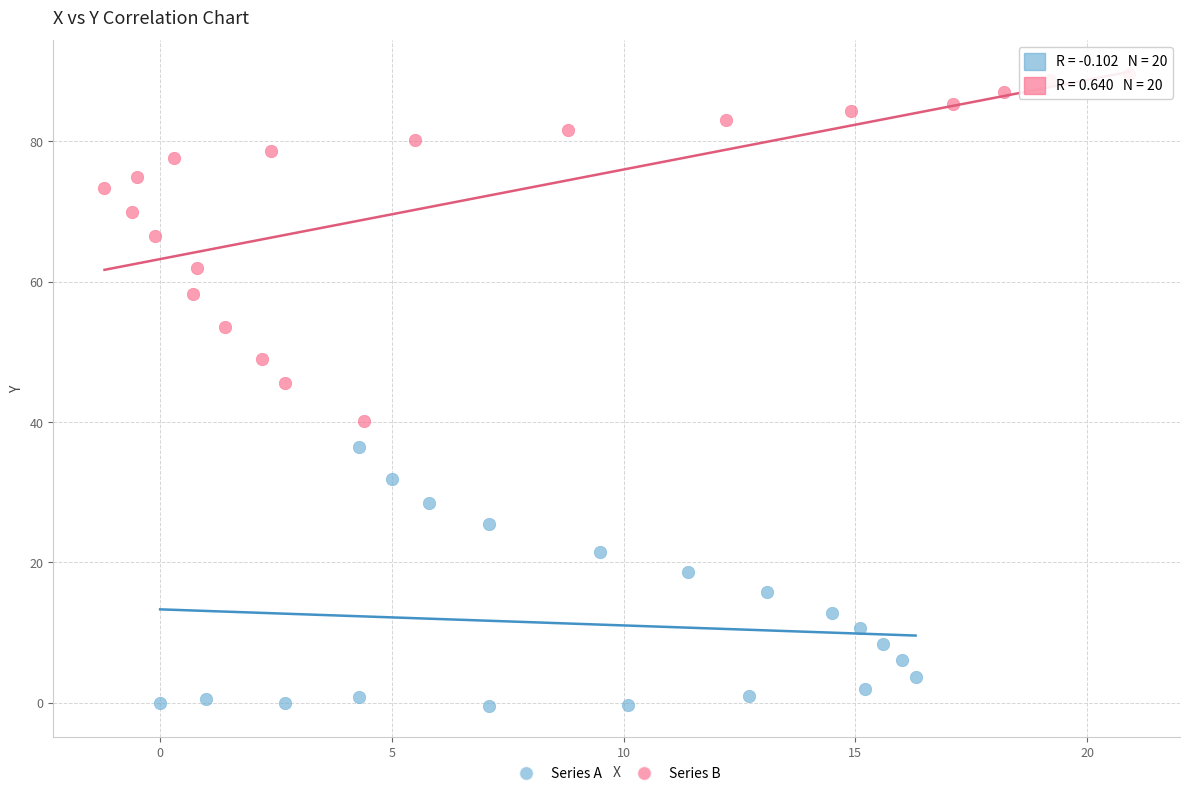

Which series has the widest spread of Y values?

Series B